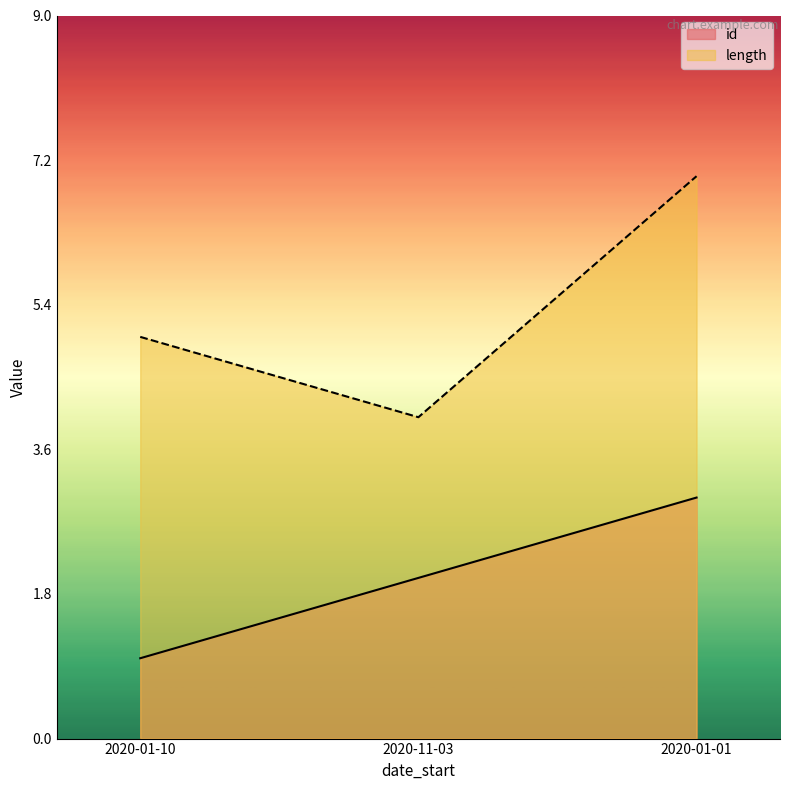

Count the id values in the range 1 to 3.

3